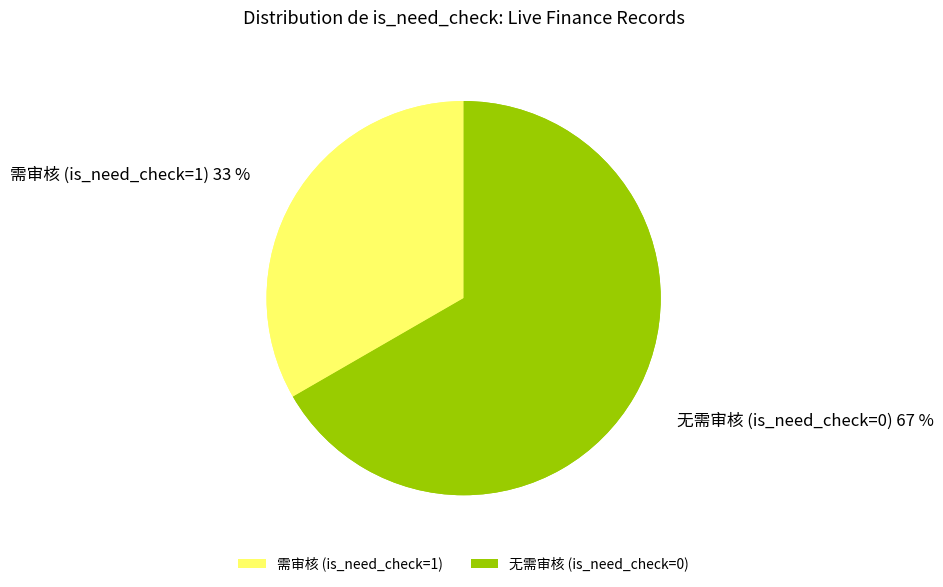

Does 公司 (1811782) represent more than half of the total?

No